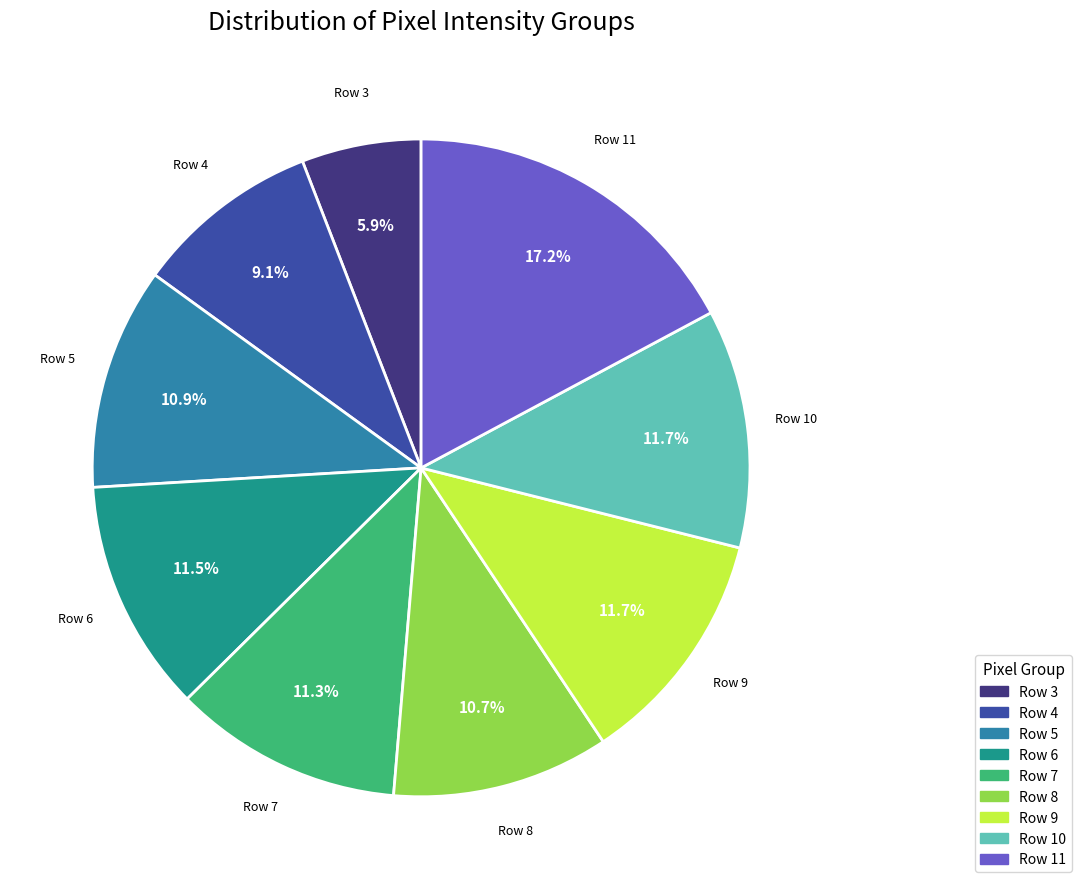

Does any single category account for the majority?

No